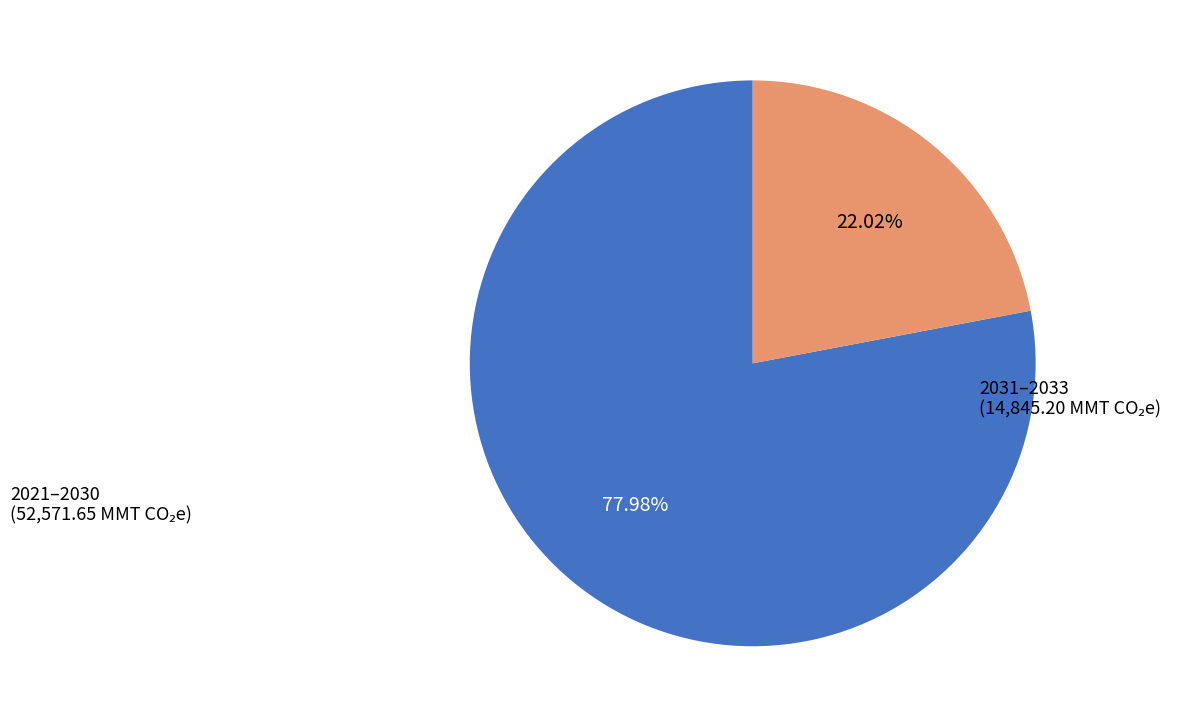

Is there a majority slice in this chart?

Yes